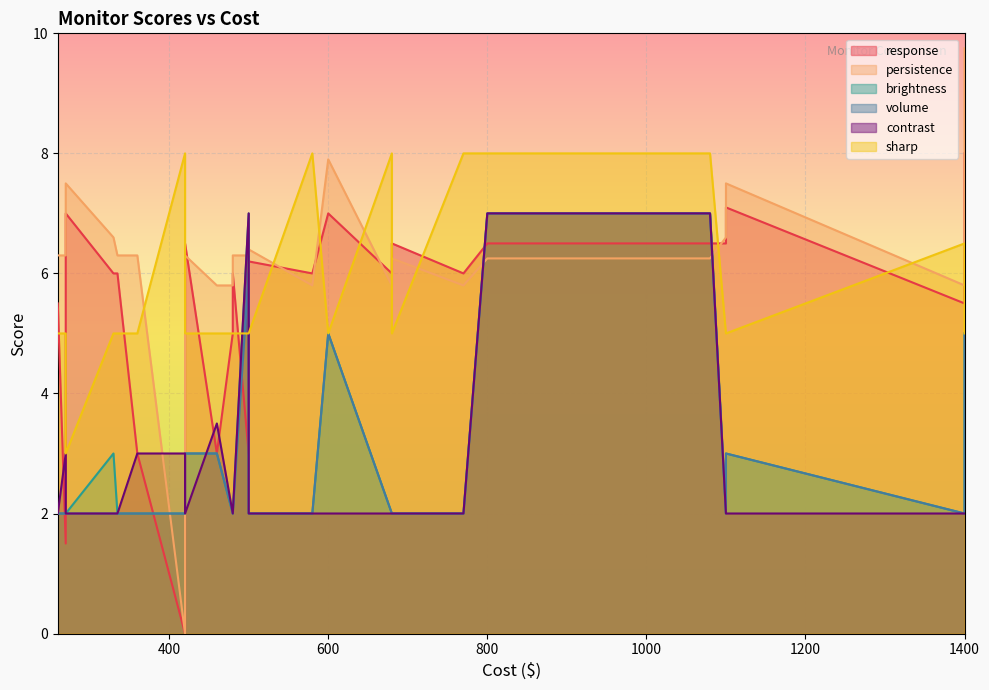

The sharp series shows 5.0 at 600. True or false?

True